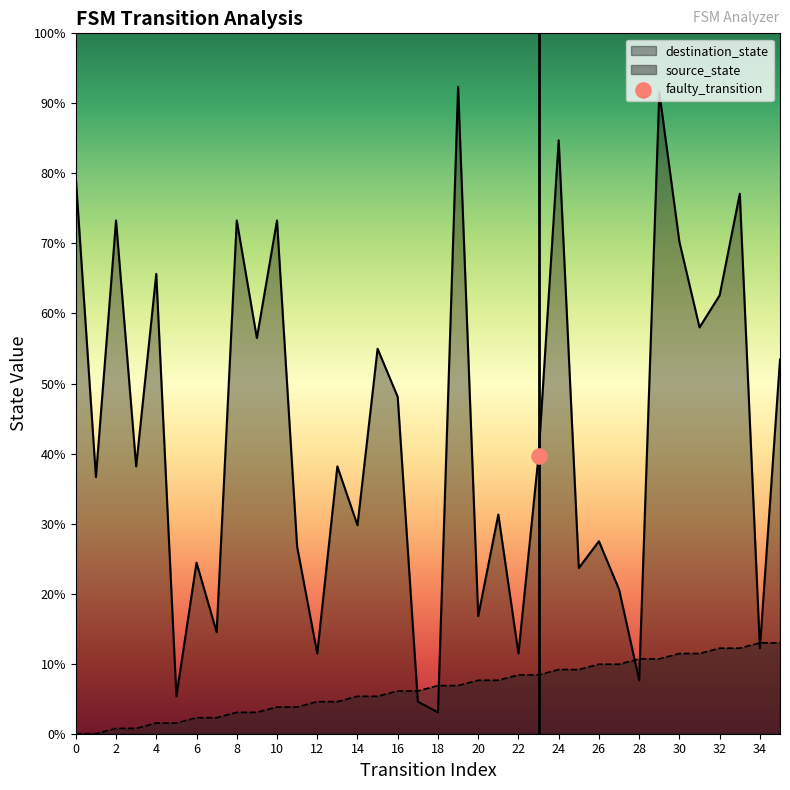

Is the value of destination_state at 19 greater than the value of source_state at 17?

Yes